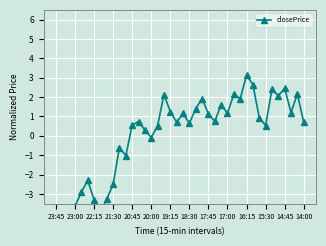

What is the difference between the maximum and minimum values?

9.0